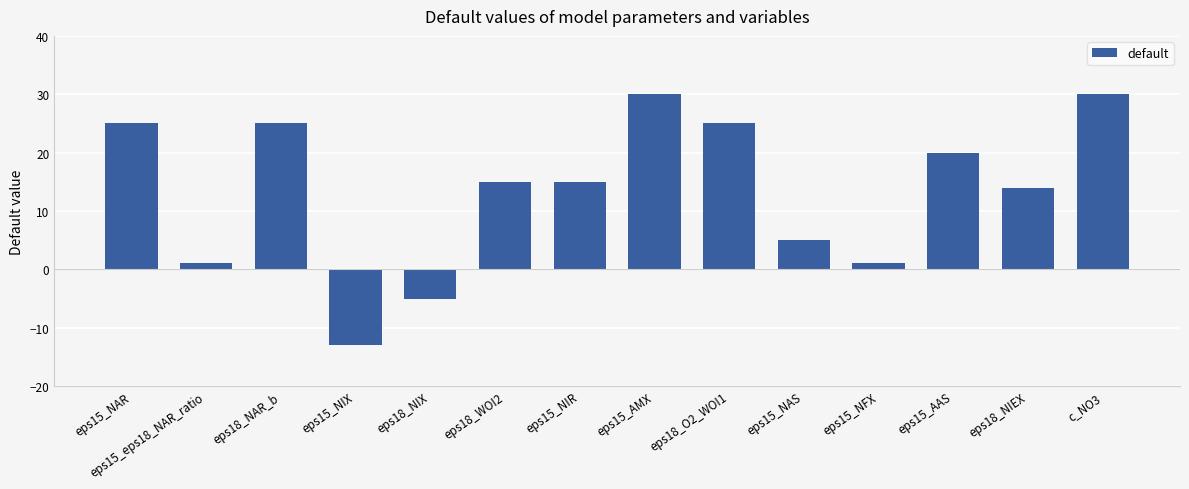

What is the smallest value displayed?

-13